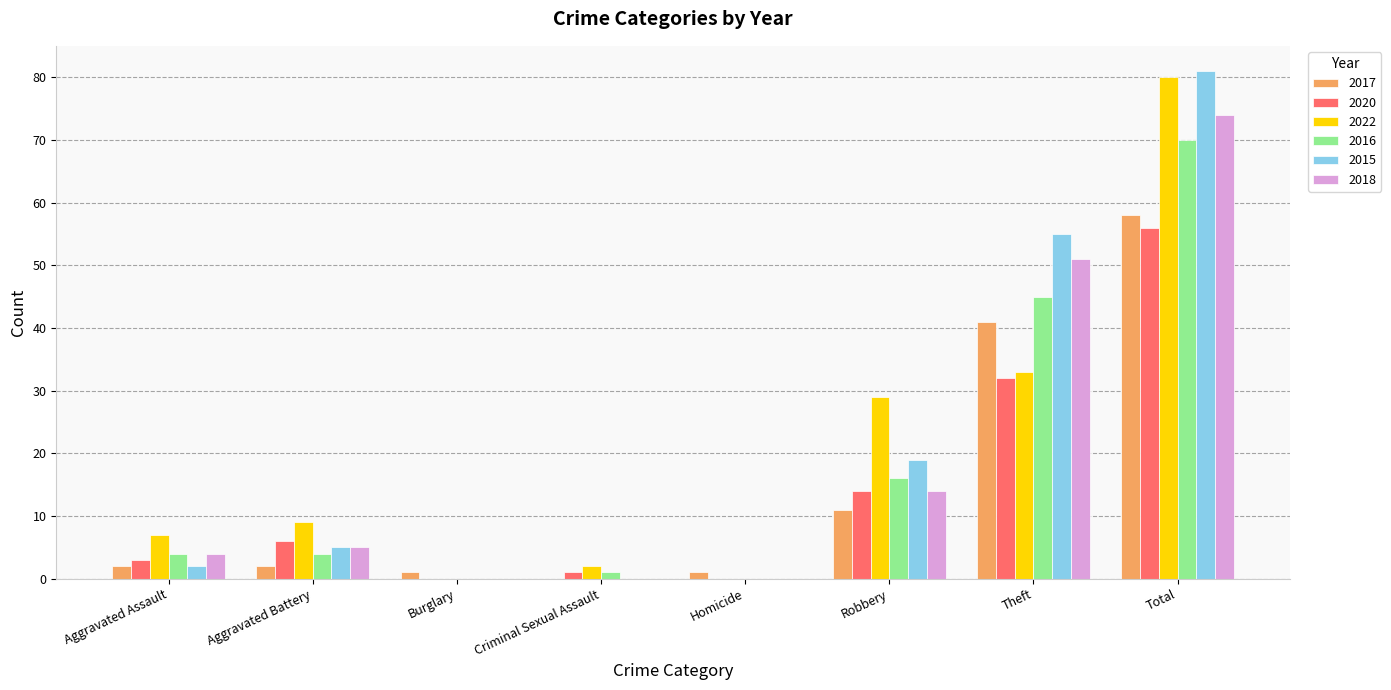

Does the chart contain stacked bars?

No